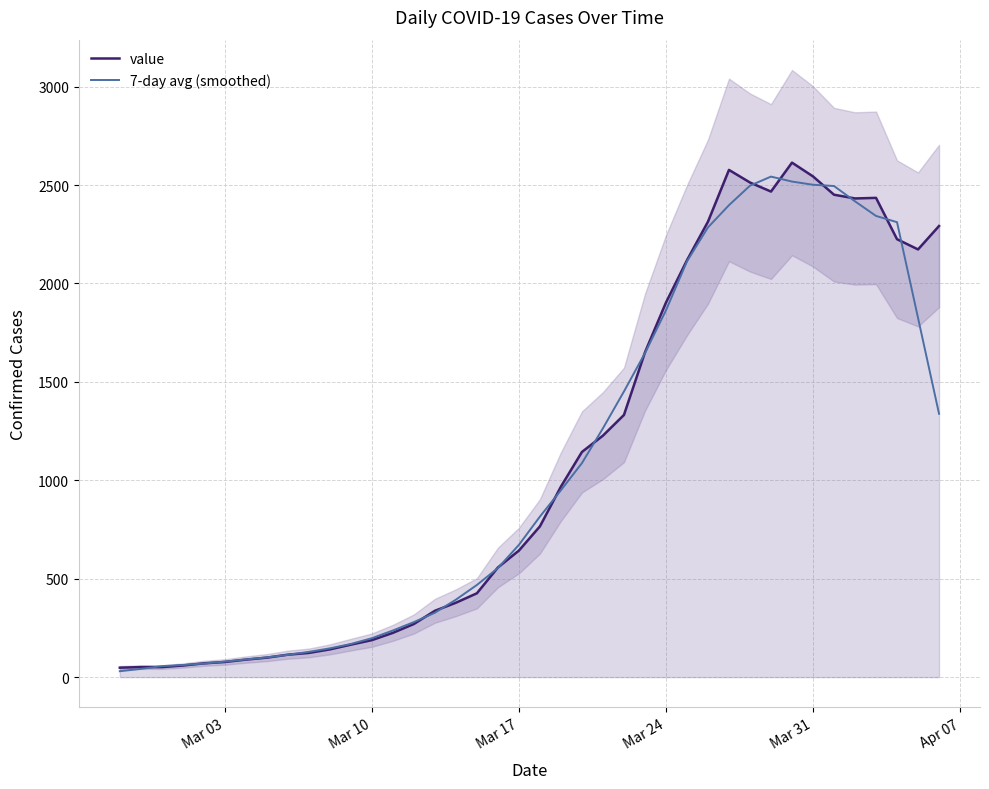

What are all the series names shown in the legend?

value, 7-day avg (smoothed)